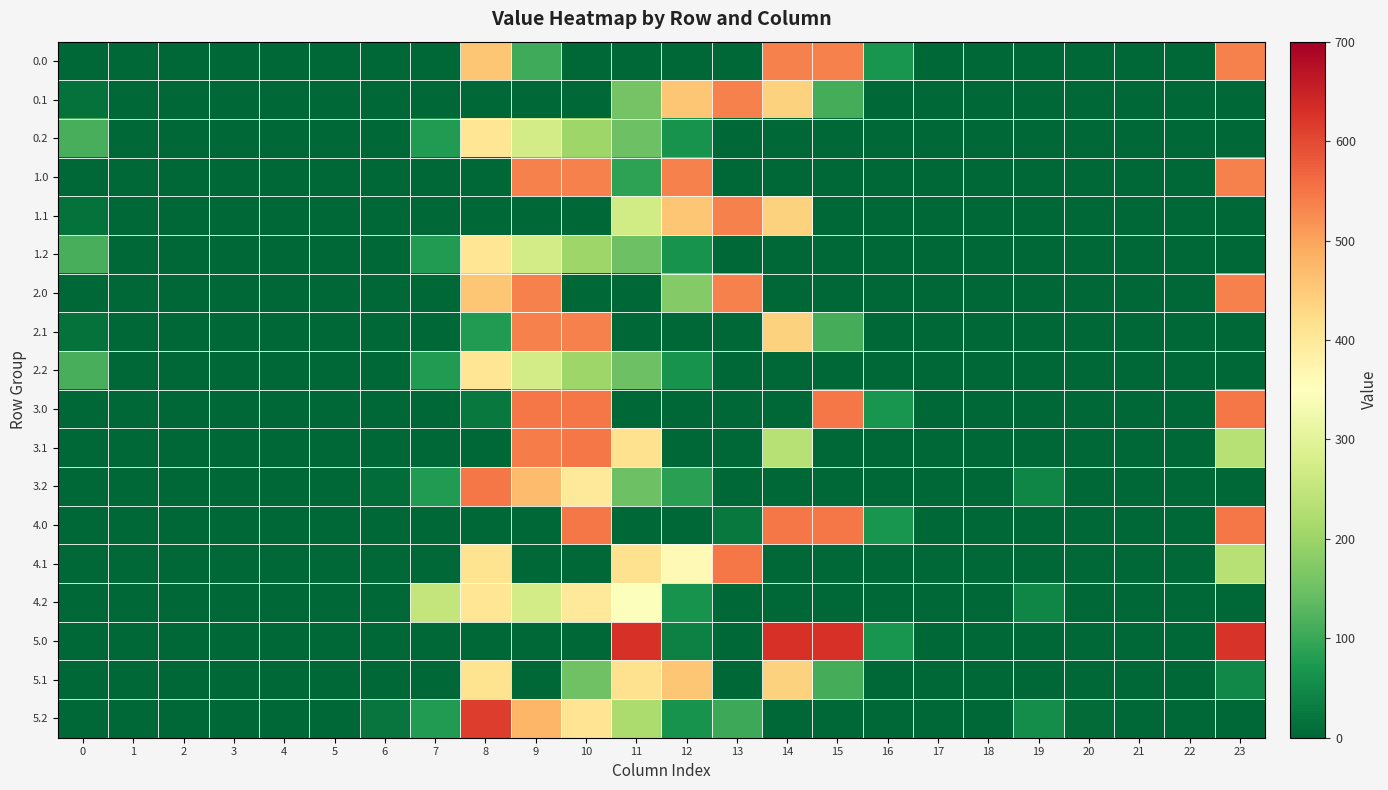

List the series in order of their peak value, highest first.

5.0, 5.2, 3.0, 3.1, 3.2, 4.0, 4.1, 0.0, 0.1, 1.0, 1.1, 2.0, 2.1, 5.1, 0.2, 1.2, 2.2, 4.2